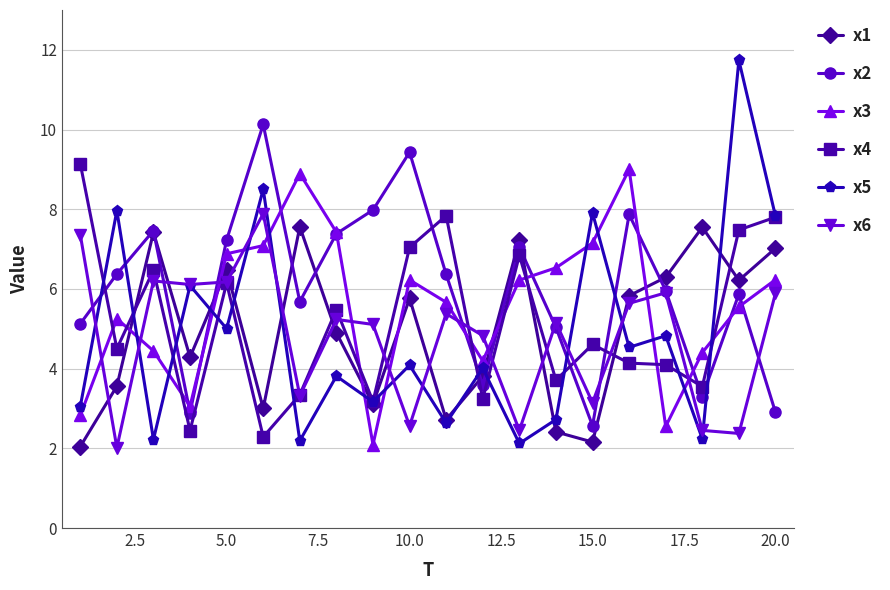

Which series has the largest total across all categories?

x2